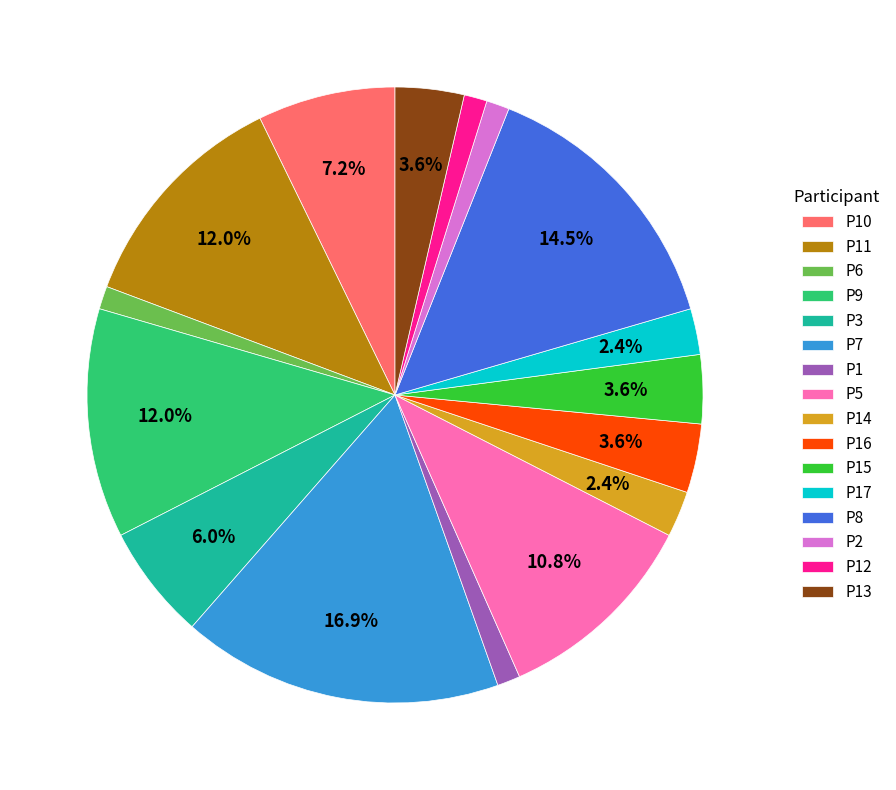

To the nearest percent, what portion does P12 represent?

1%